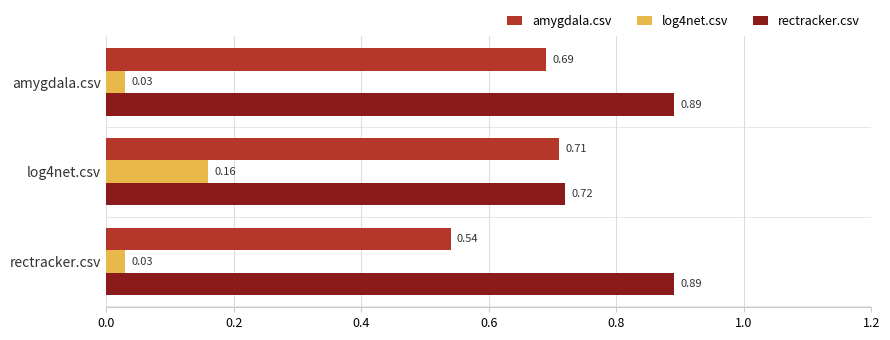

What is the average value of the amygdala.csv series?

0.6